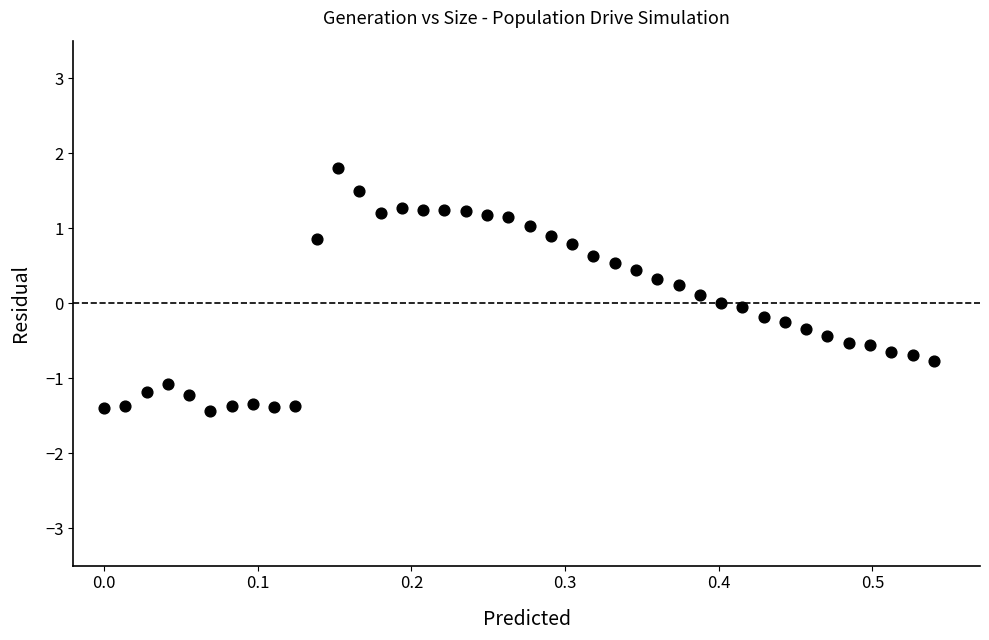

What is the range of Y values (max minus min)?

3.2